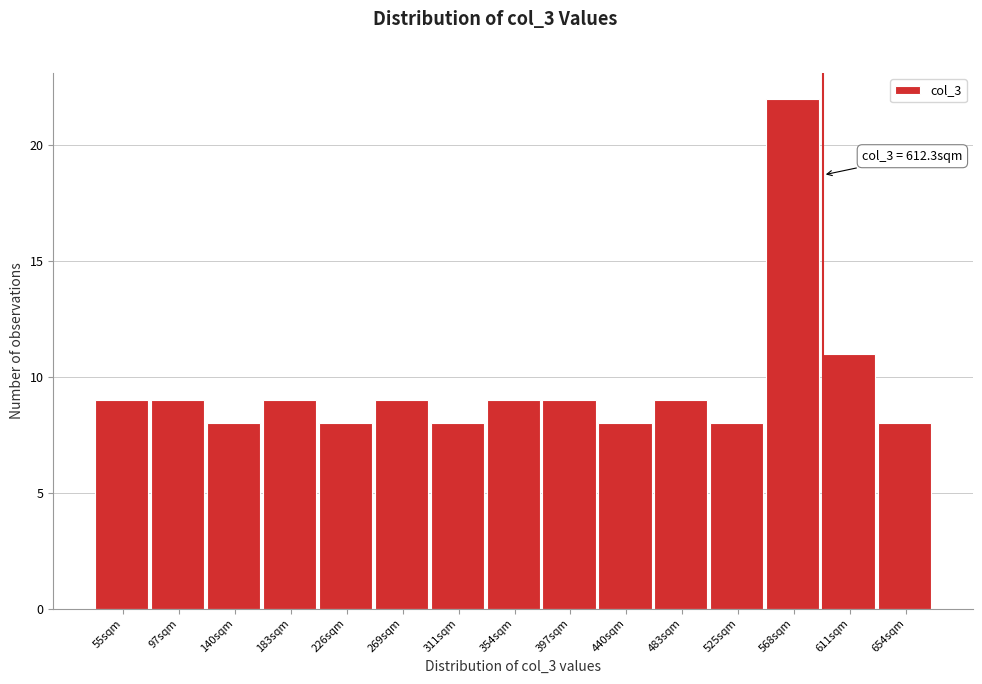

Reading right to left, transcribe all the data shown in this chart.

8	11	22	8	9	8	9	9	8	9	8	9	8	9	9